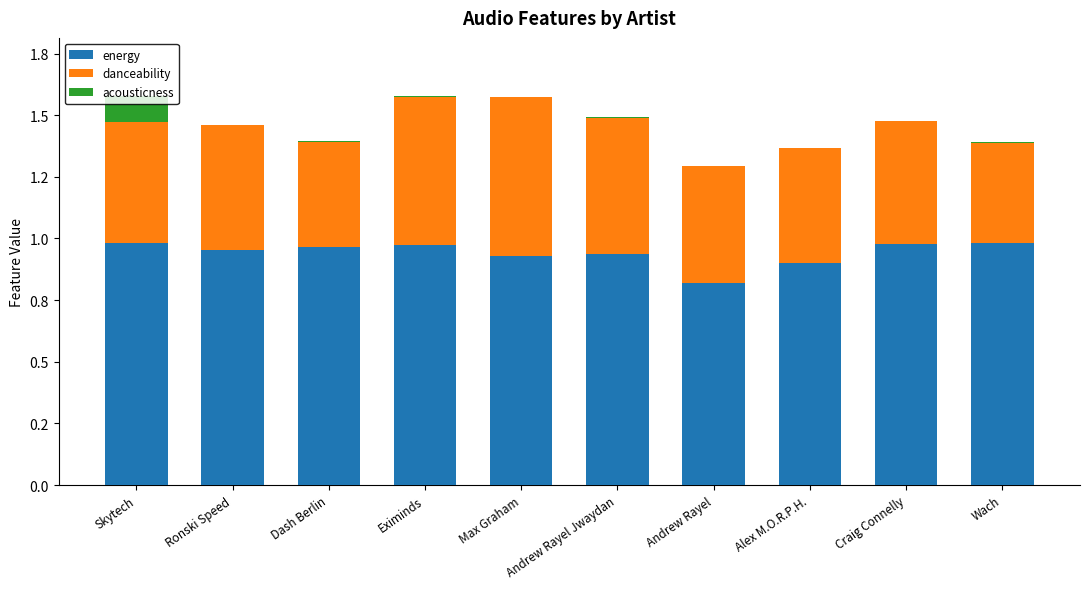

Rank the series by their average value, from highest to lowest.

energy, danceability, acousticness